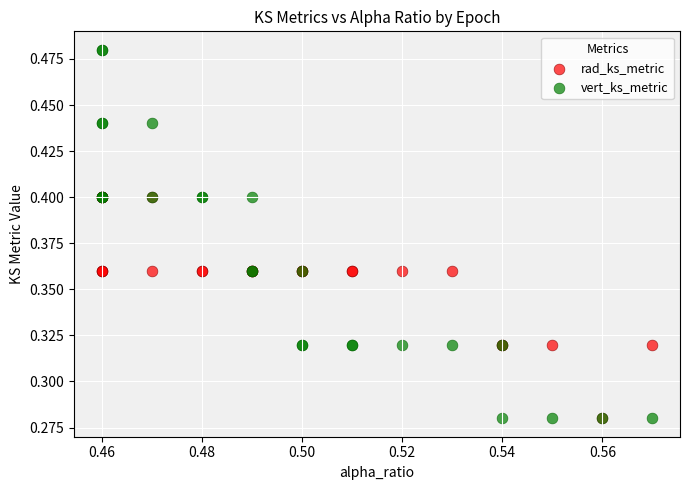

What are all the series names shown in the legend?

rad_ks_metric, vert_ks_metric